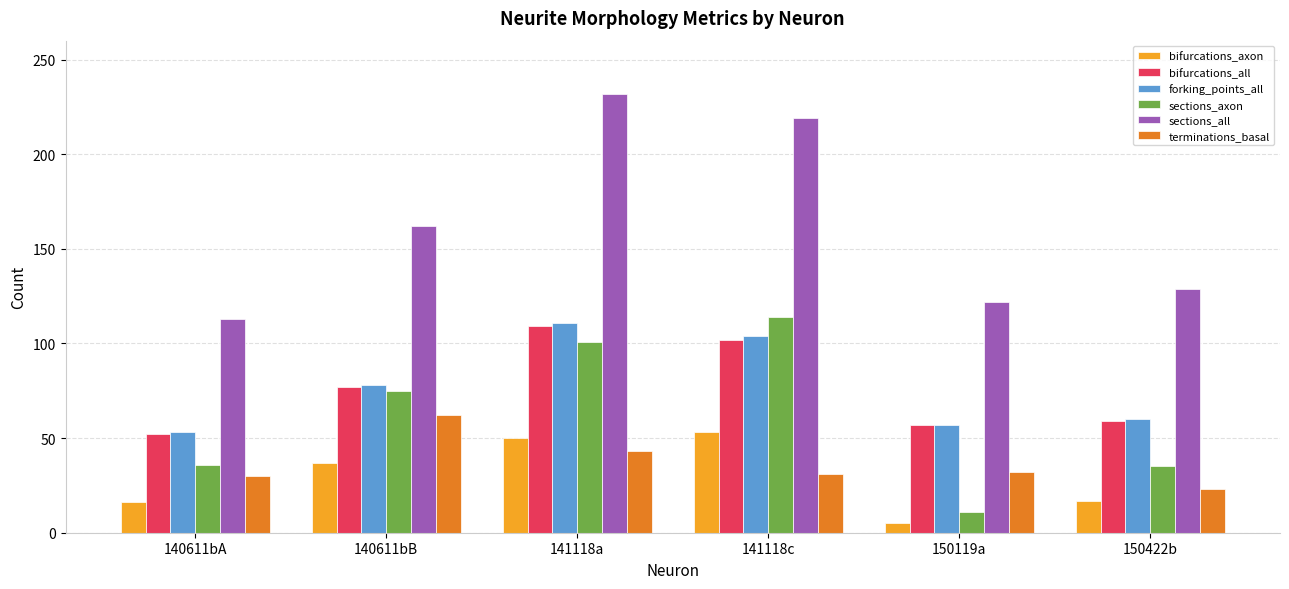

What is the difference between the maximum and minimum values in the sections_axon series?

103